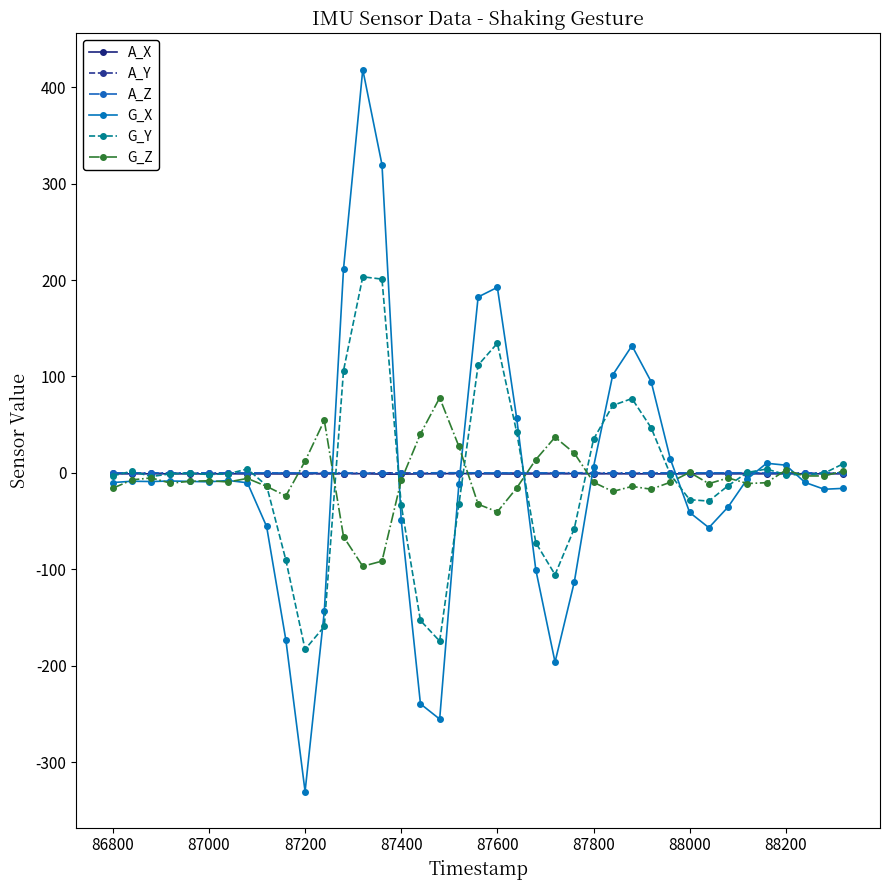

What is the lowest value of the G_Z series?

-96.8